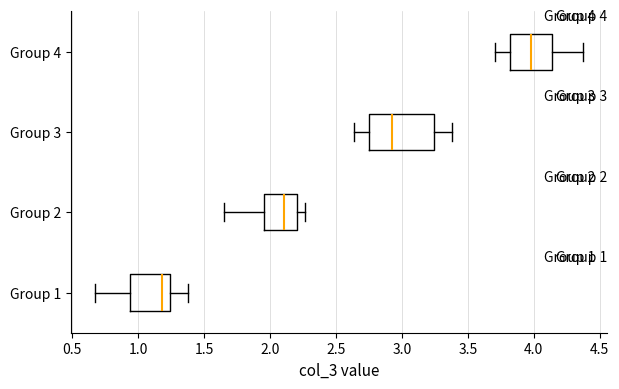

Which box is the widest, from its left edge to its right edge?

Group 3